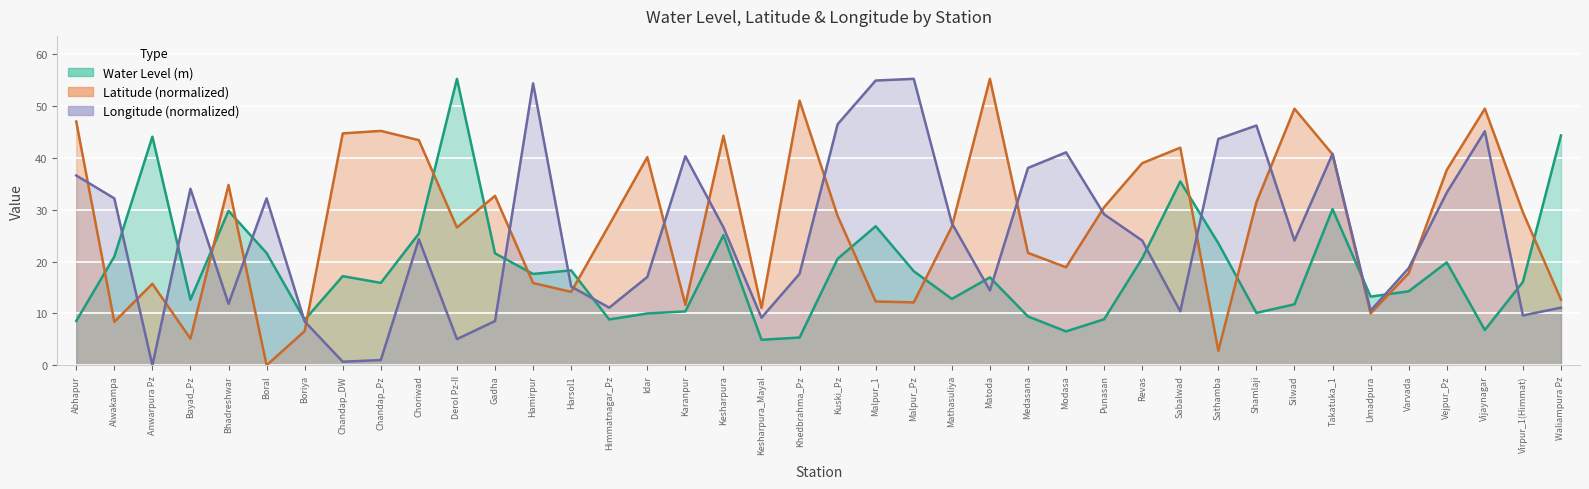

What is the label of the 32nd point from the right?

Chandap_Pz